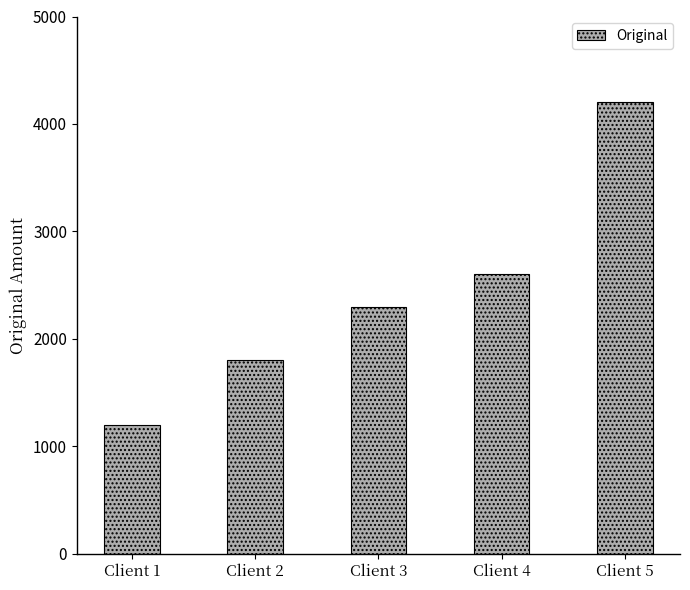

What is the change in value from Client 2 to Client 3?

+500